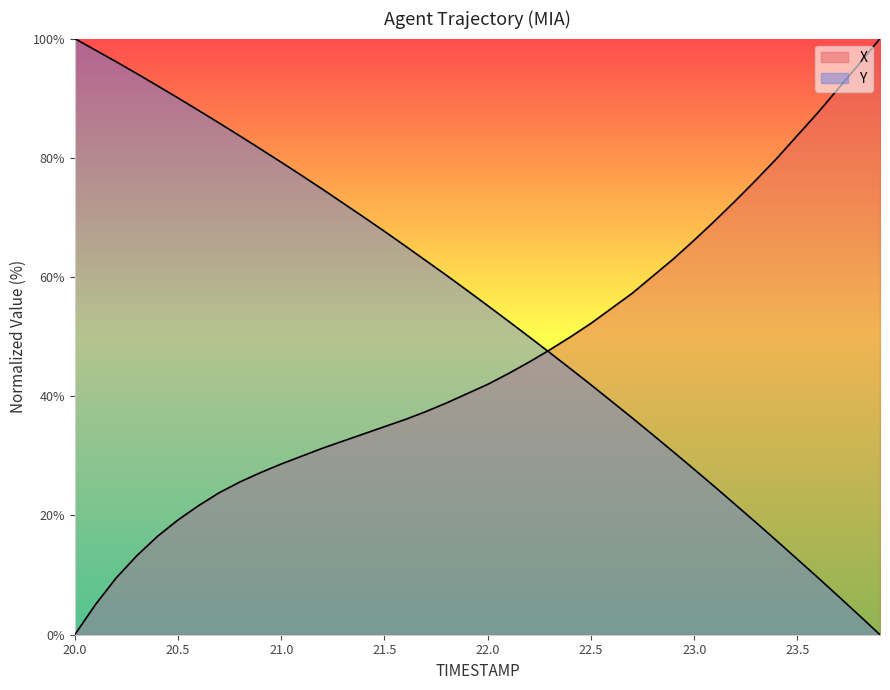

The X series shows 21.7 at 20.6. True or false?

True